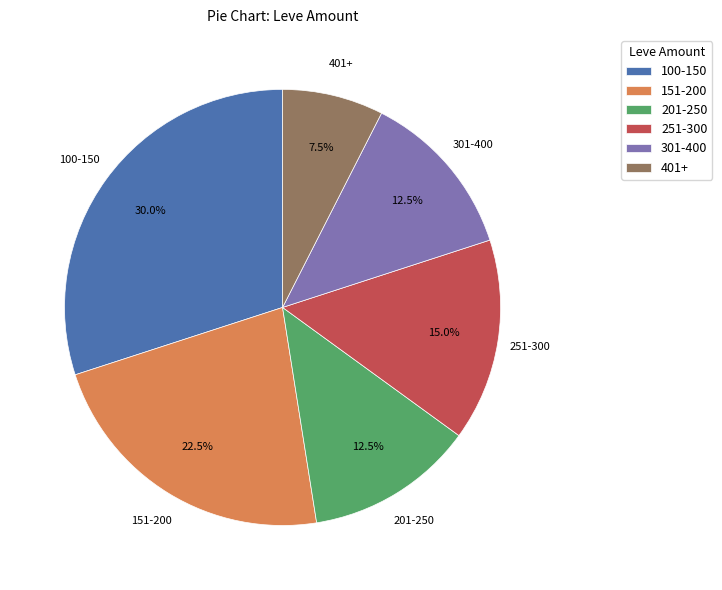

Which category has the smallest portion of the pie?

401+